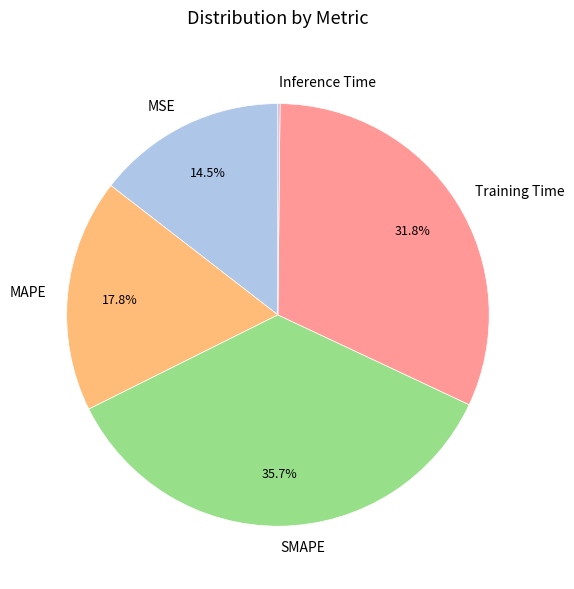

What percentage do Training Time and SMAPE together represent?

67.5%